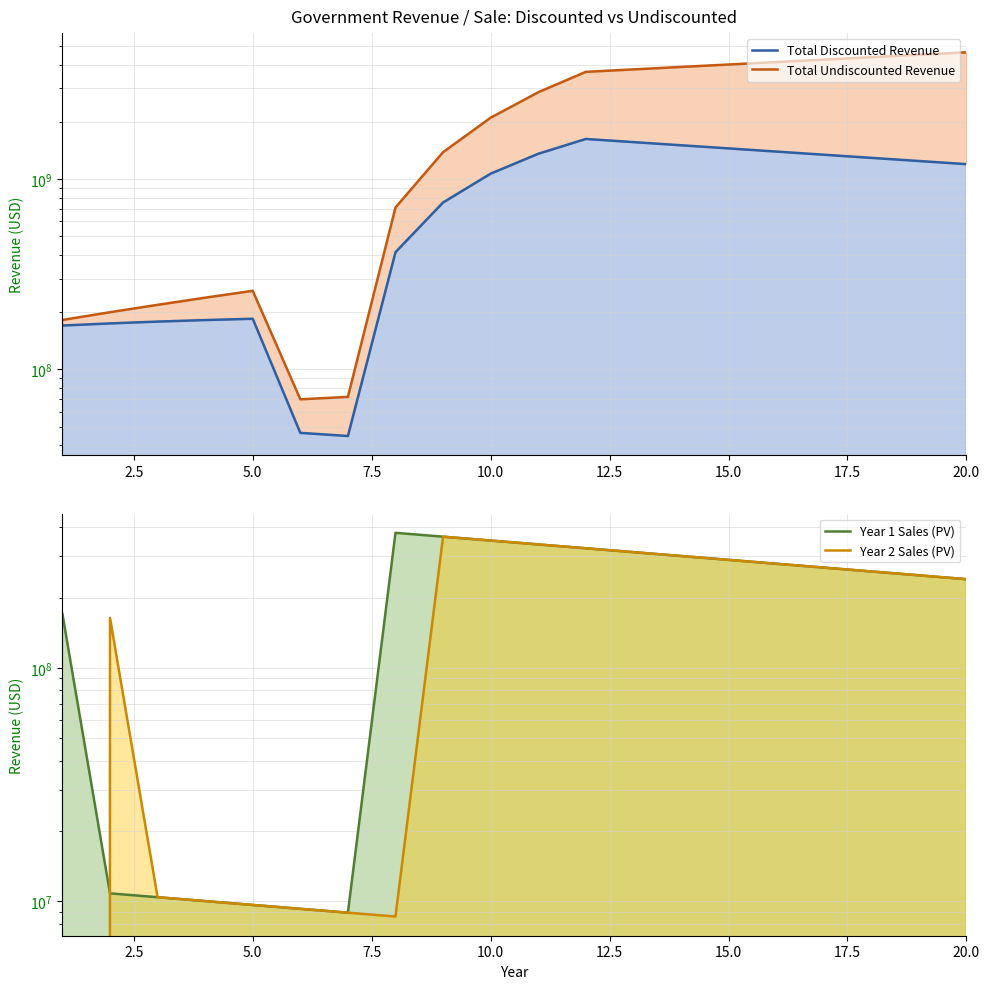

Which series has the largest range (max minus min)?

Total Undiscounted Revenue